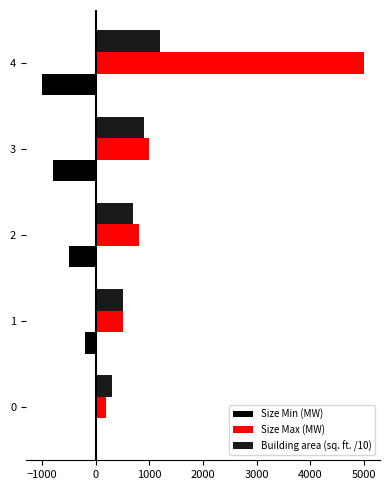

What is the maximum value shown in the chart?

5000